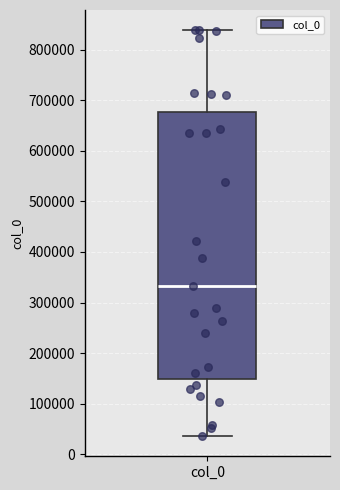

Read this box plot against the y-axis: the position of the median line, the range covered by the box, and the ends of both whiskers. The values are not printed on the chart, so give them approximately, as read against the axis.

median 330000, box 150000 to 680000, whiskers 40000 to 840000